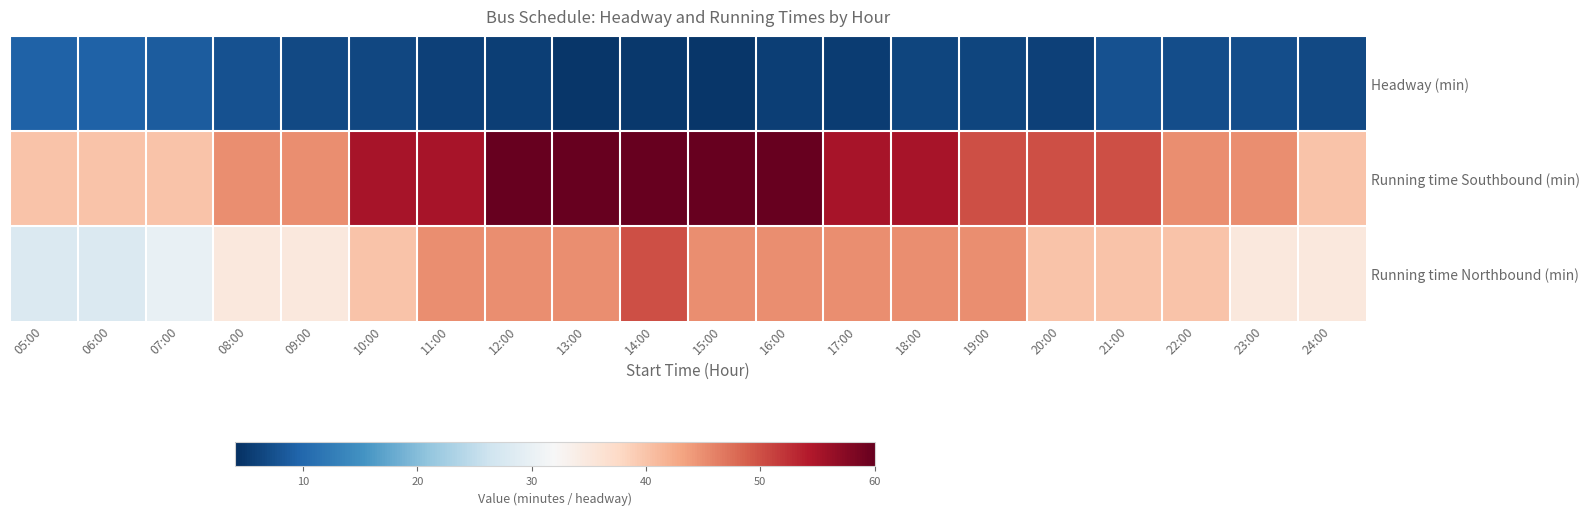

At which category is the sum across all series the highest?

14:00